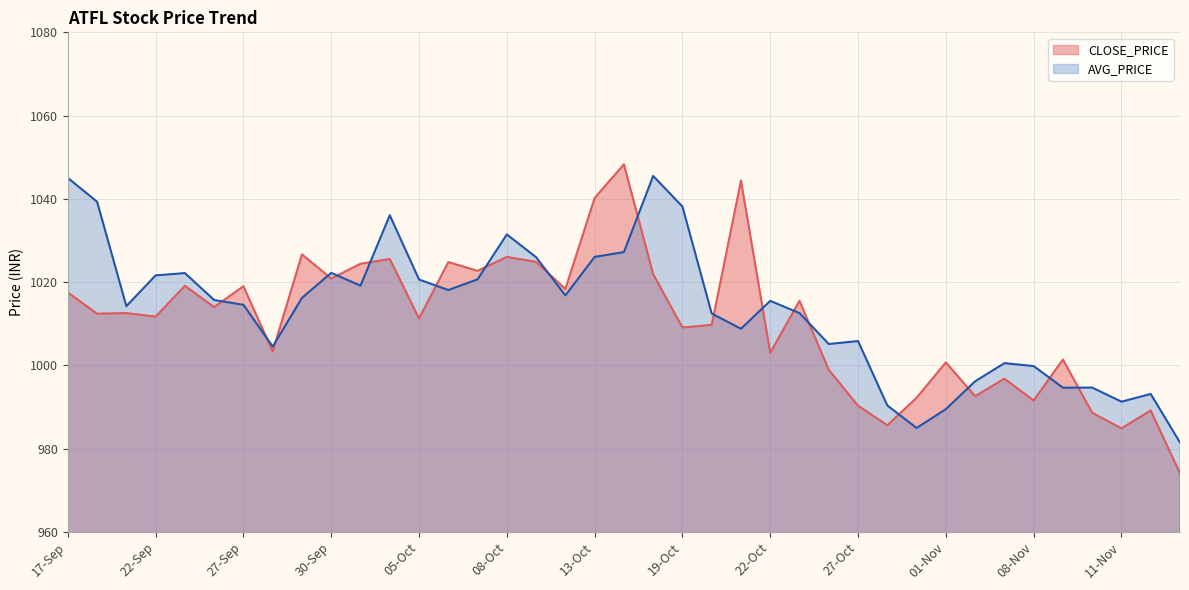

The CLOSE_PRICE series shows 1015.5 at 25-Oct. True or false?

True